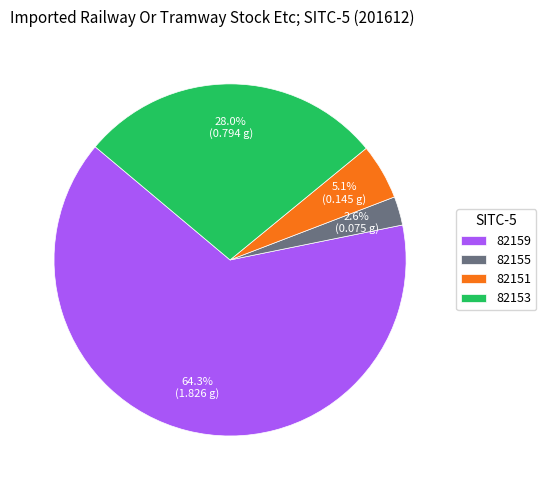

The 82155 slice represents 3% of the pie. True or false?

True